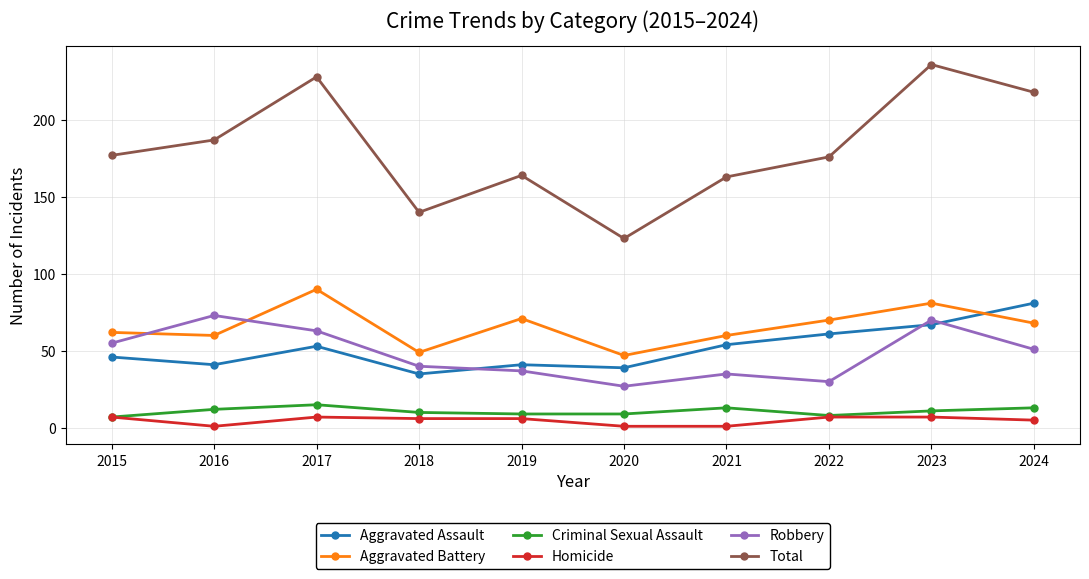

Is it true that Aggravated Battery equals 53 at 2023?

False